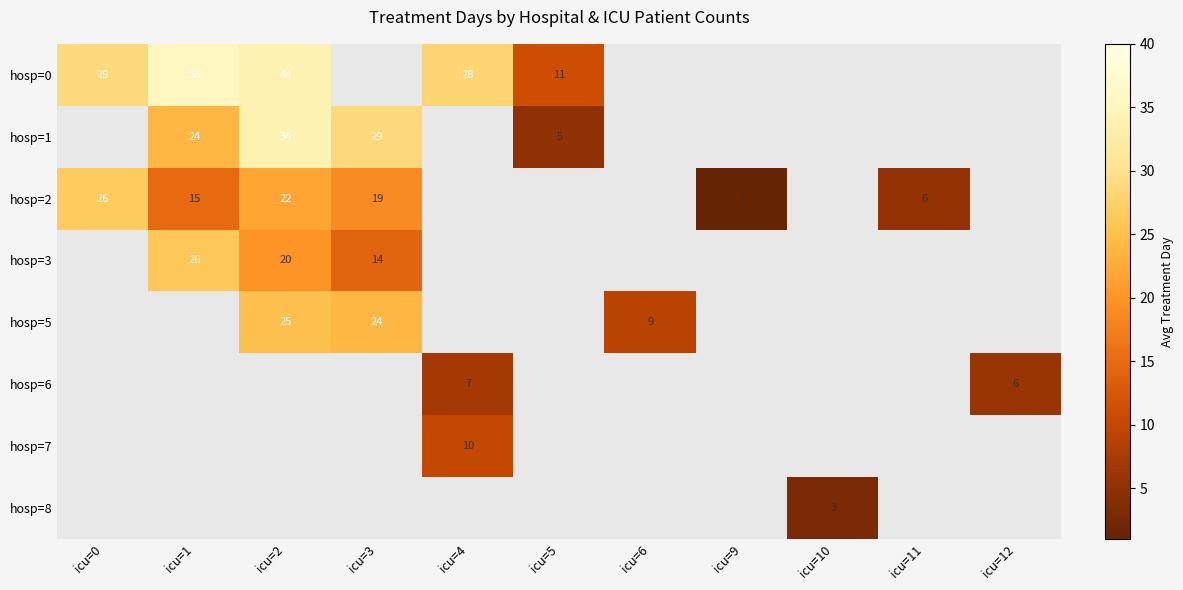

Is the value of hosp=0 at icu=1 greater than the value of hosp=7 at icu=4?

Yes